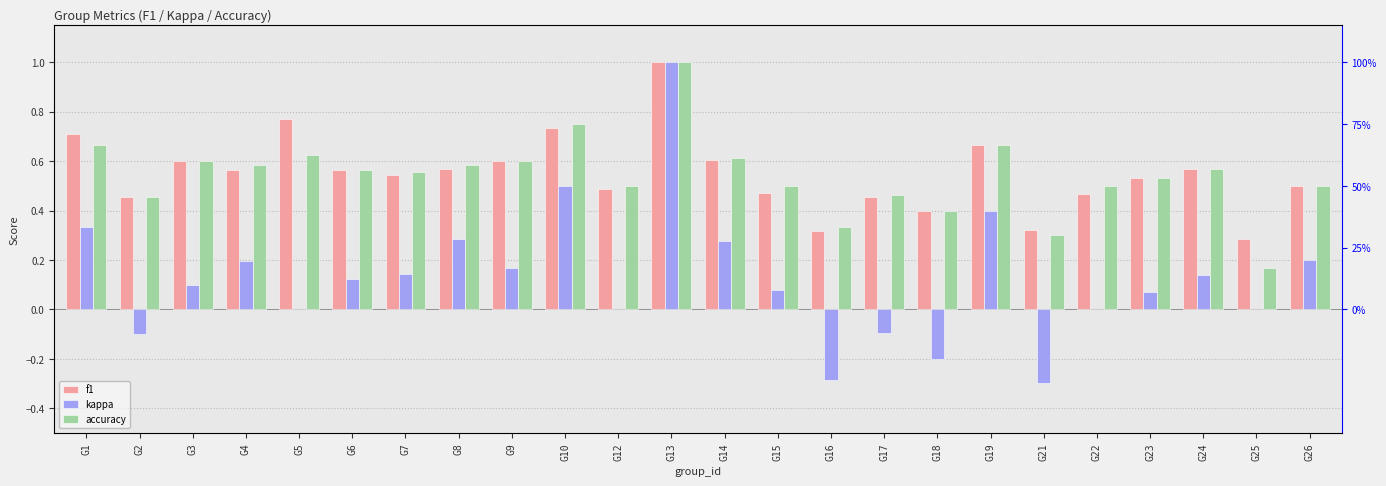

What is the difference between the second highest and minimum values in the accuracy series?

0.6